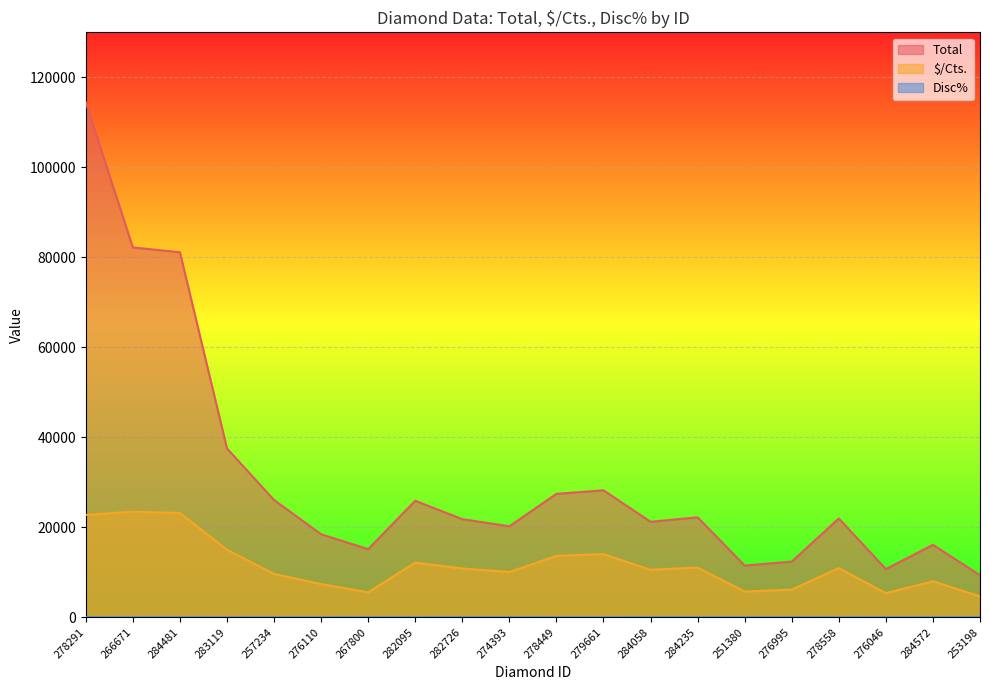

Count the number of categories in the chart.

20